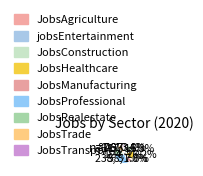

Approximately how many times larger is the value at jobsEntertainment compared to JobsManufacturing?

0.5